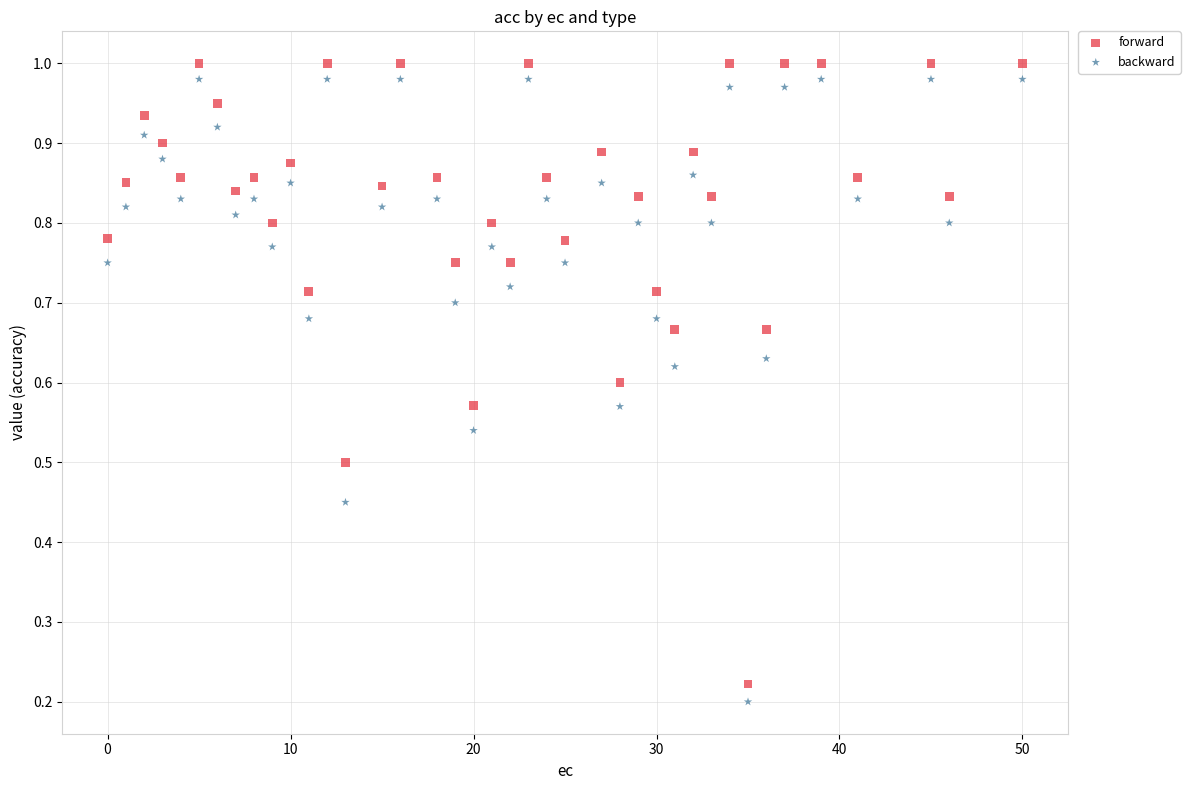

Which series reaches the maximum Y coordinate?

forward